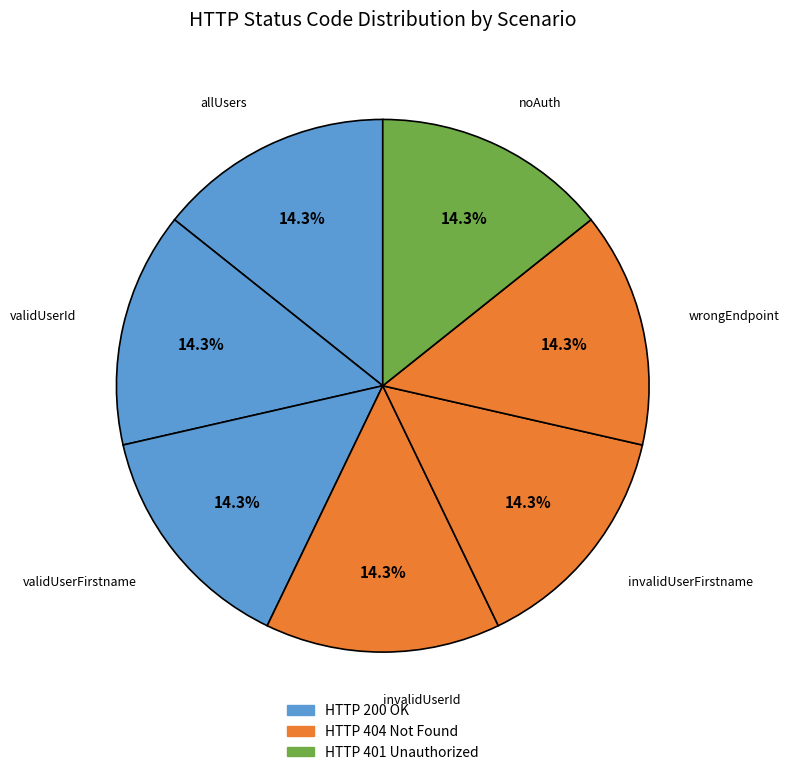

Rank the categories by value from highest to lowest.

invalidUserId, invalidUserFirstname, wrongEndpoint, noAuth, allUsers, validUserId, validUserFirstname